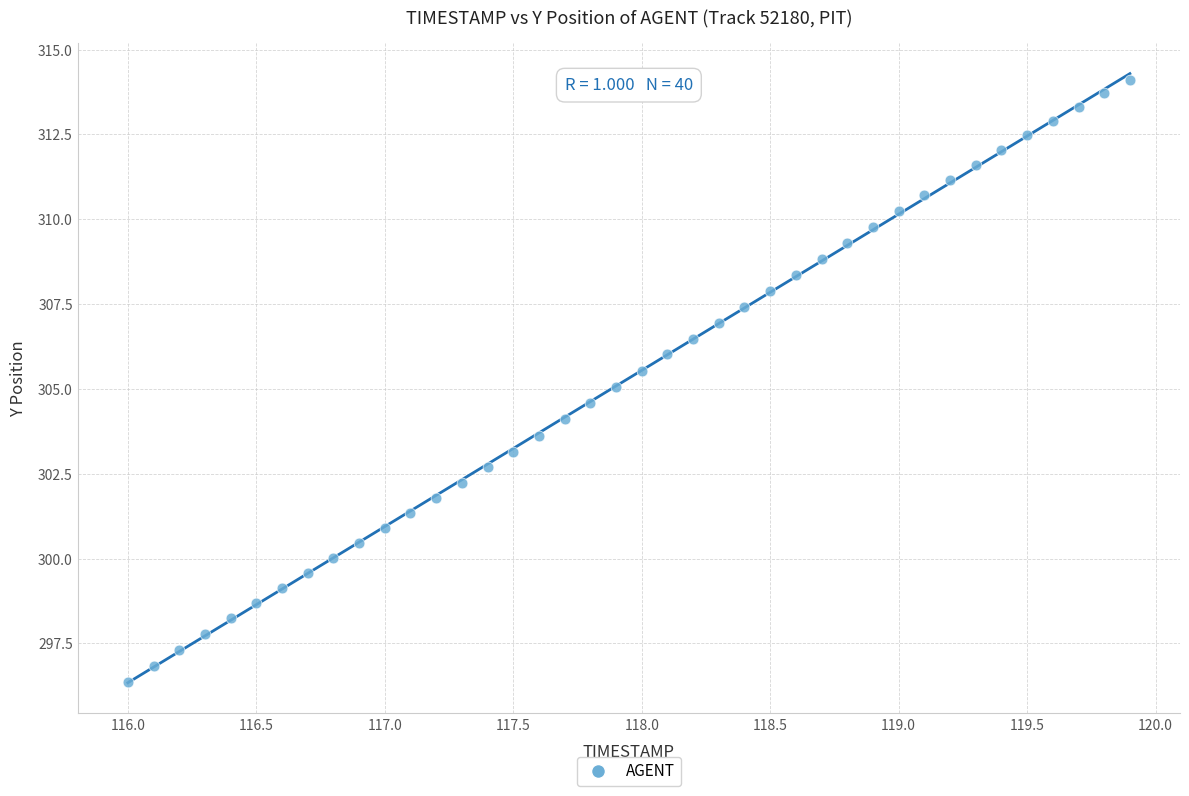

What is the range of X values (max minus min)?

3.9